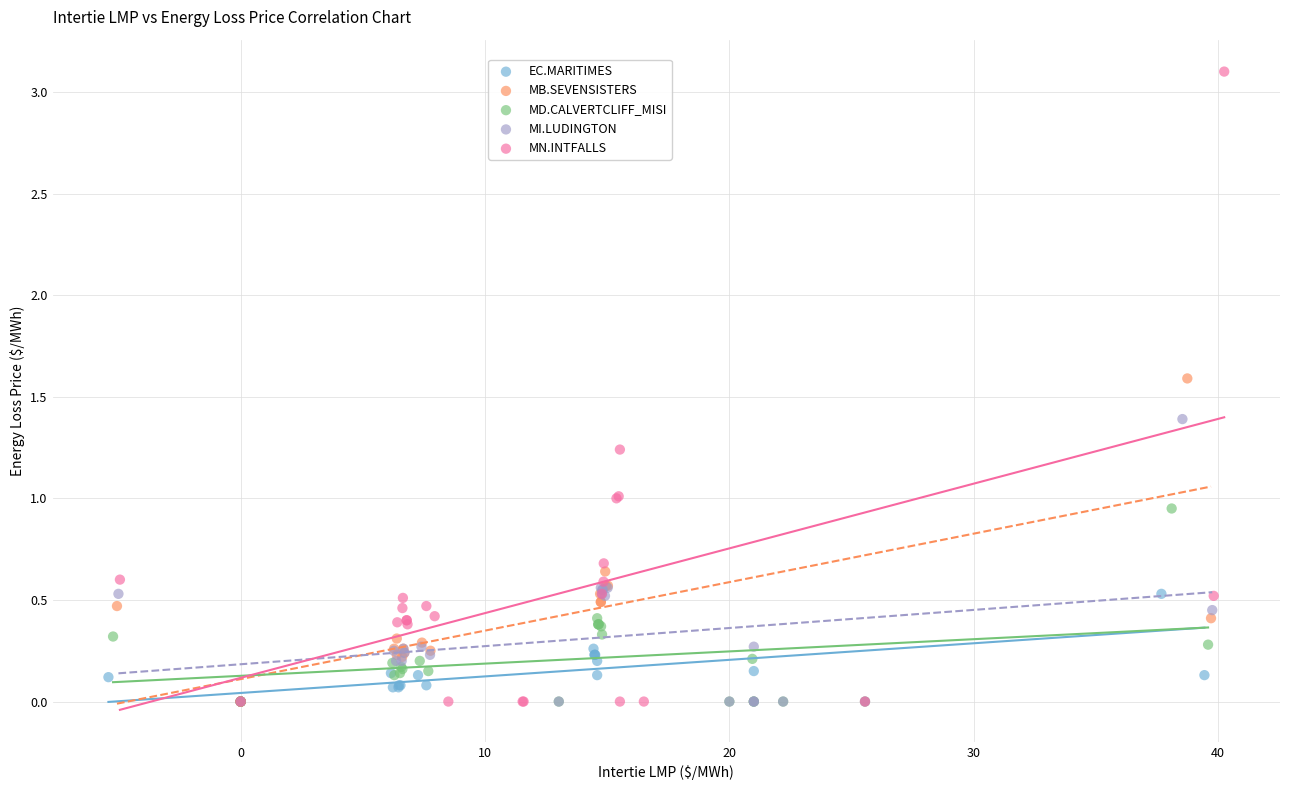

Which series has the largest Y range (max minus min)?

MN.INTFALLS